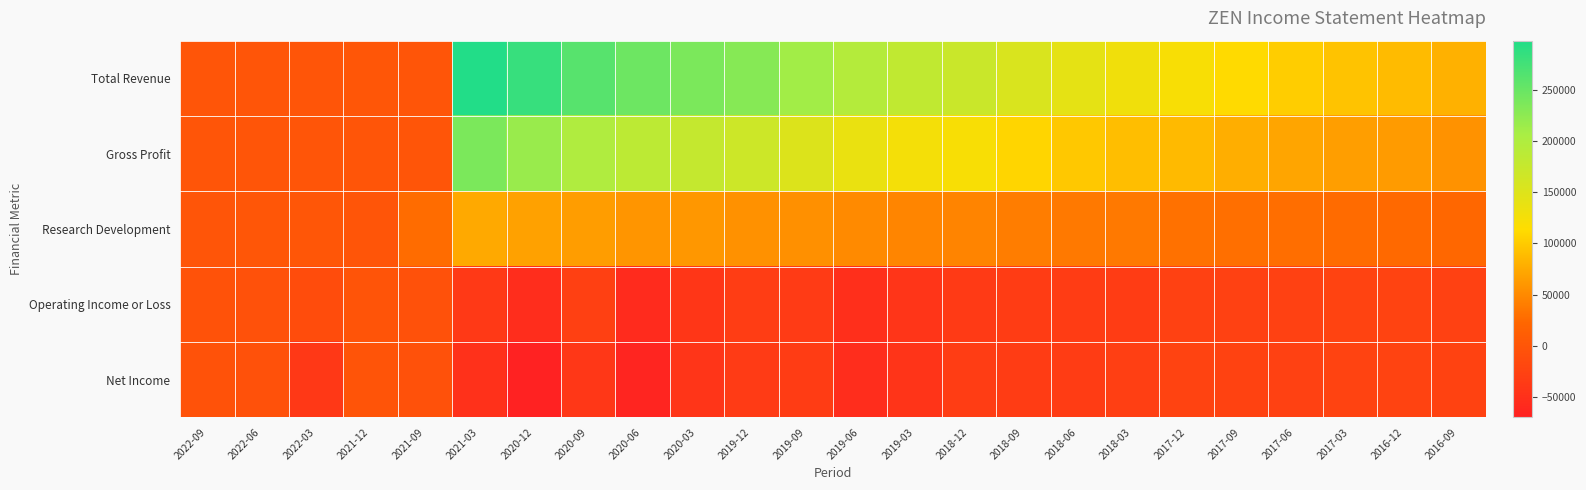

Reading right to left, extract all data points from this chart.

Total Revenue: 2016-09=80700	2016-12=88600	2017-03=93900	2017-06=102100	2017-09=112300	2017-12=121900	2018-03=129800	2018-06=141900	2018-09=154800	2018-12=172200	2019-03=181500	2019-06=194600	2019-09=210500	2019-12=229900	2020-03=237500	2020-06=246700	2020-09=261900	2020-12=283500	2021-03=298000	2021-09=200	2021-12=600	2022-03=300	2022-06=0	2022-09=0
Gross Profit: 2016-09=56800	2016-12=63000	2017-03=65800	2017-06=71400	2017-09=78600	2017-12=86900	2018-03=90700	2018-06=97700	2018-09=107800	2018-12=121200	2019-03=125800	2019-06=136900	2019-09=151300	2019-12=168200	2020-03=177800	2020-06=185200	2020-09=199100	2020-12=217300	2021-03=237100	2021-09=0	2021-12=400	2022-03=-100	2022-06=-500	2022-09=0
Research Development: 2016-09=23000	2016-12=24400	2017-03=26500	2017-06=28700	2017-09=29400	2017-12=30800	2018-03=37100	2018-06=37600	2018-09=40400	2018-12=45100	2019-03=46800	2019-06=50500	2019-09=54500	2019-12=55700	2020-03=60400	2020-06=59000	2020-09=64800	2020-12=68100	2021-03=73800	2021-09=27300	2021-12=200	2022-03=1500	2022-06=700	2022-09=200
Operating Income or Loss: 2016-09=-26200	2016-12=-25200	2017-03=-25200	2017-06=-27500	2017-09=-26500	2017-12=-26900	2018-03=-33600	2018-06=-33600	2018-09=-34200	2018-12=-36600	2019-03=-43900	2019-06=-51300	2019-09=-35400	2019-12=-32300	2020-03=-41300	2020-06=-57400	2020-09=-28400	2020-12=-54800	2021-03=-37300	2021-09=-5300	2021-12=-2100	2022-03=-12600	2022-06=-5100	2022-09=-3500
Net Income: 2016-09=-25800	2016-12=-24500	2017-03=-25100	2017-06=-26300	2017-09=-25800	2017-12=-25000	2018-03=-29300	2018-06=-34400	2018-09=-34100	2018-12=-33200	2019-03=-44700	2019-06=-54500	2019-09=-34200	2019-12=-36200	2020-03=-42800	2020-06=-64700	2020-09=-40700	2020-12=-70000	2021-03=-49000	2021-09=-5200	2021-12=-1900	2022-03=-38700	2022-06=-5000	2022-09=-3400